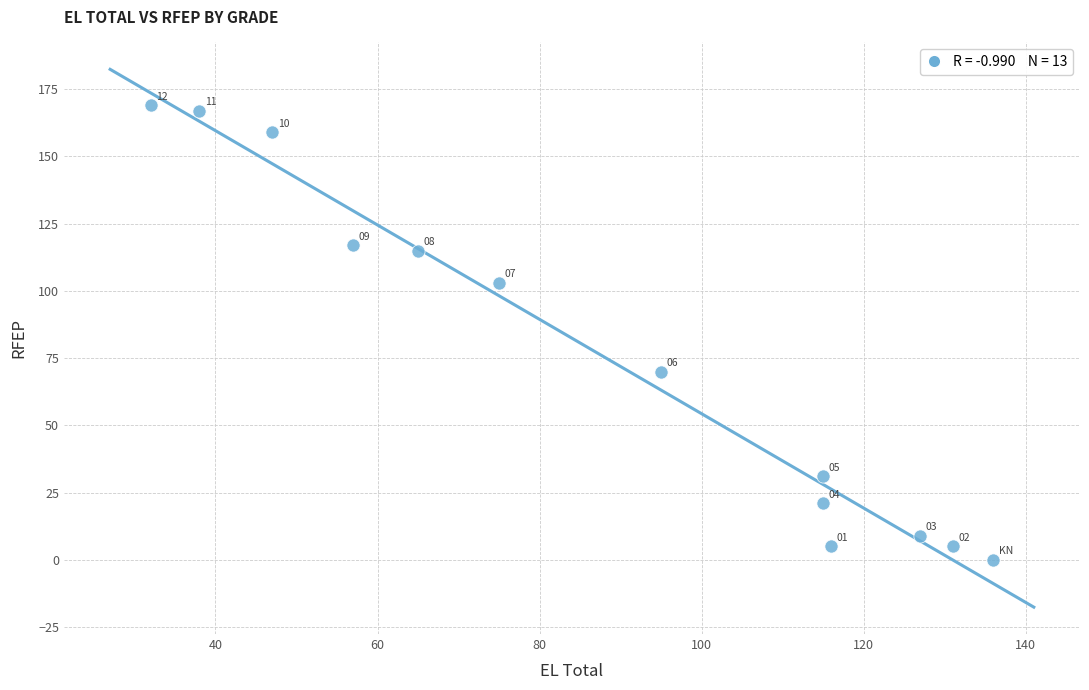

What Y value in the scatter plot is closest to 84?

70